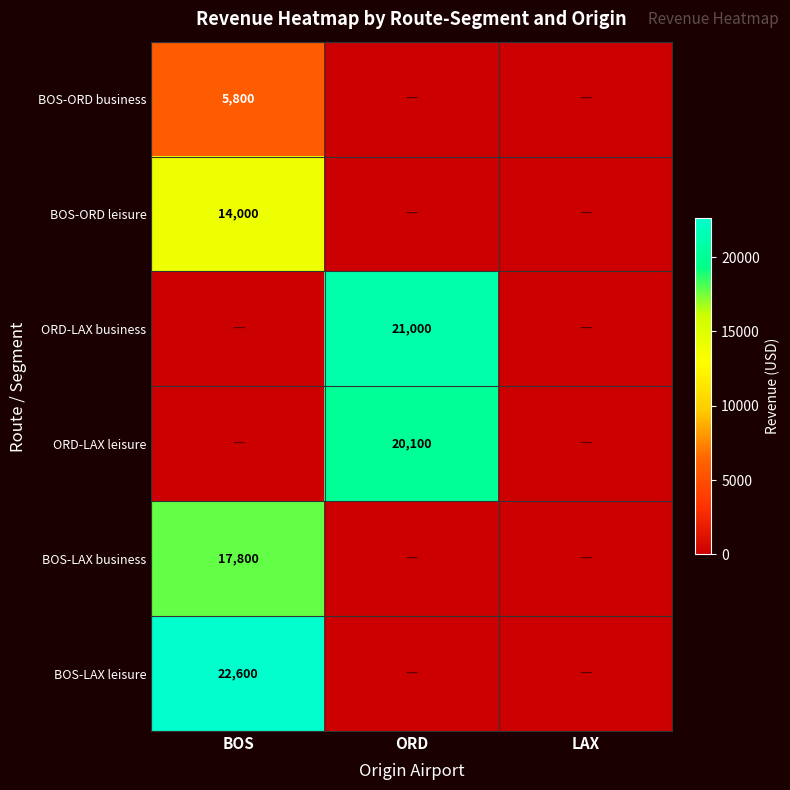

At how many categories does at least one series exceed 20017?

2